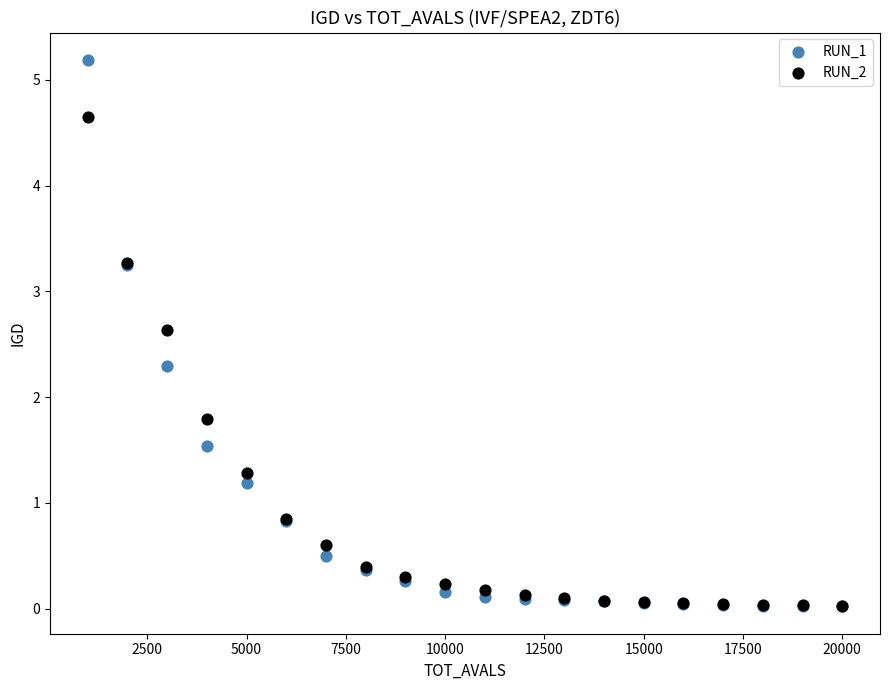

What are all the series names shown in the legend?

RUN_1, RUN_2